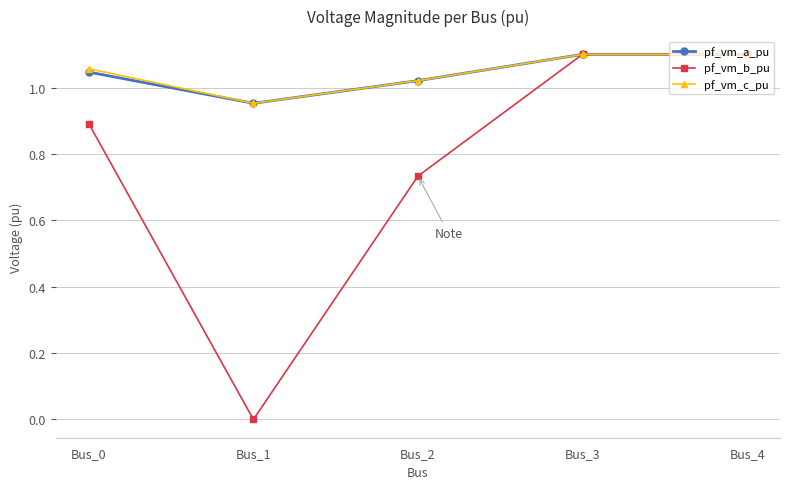

Count the pf_vm_c_pu values in the range 1 to 2.

4